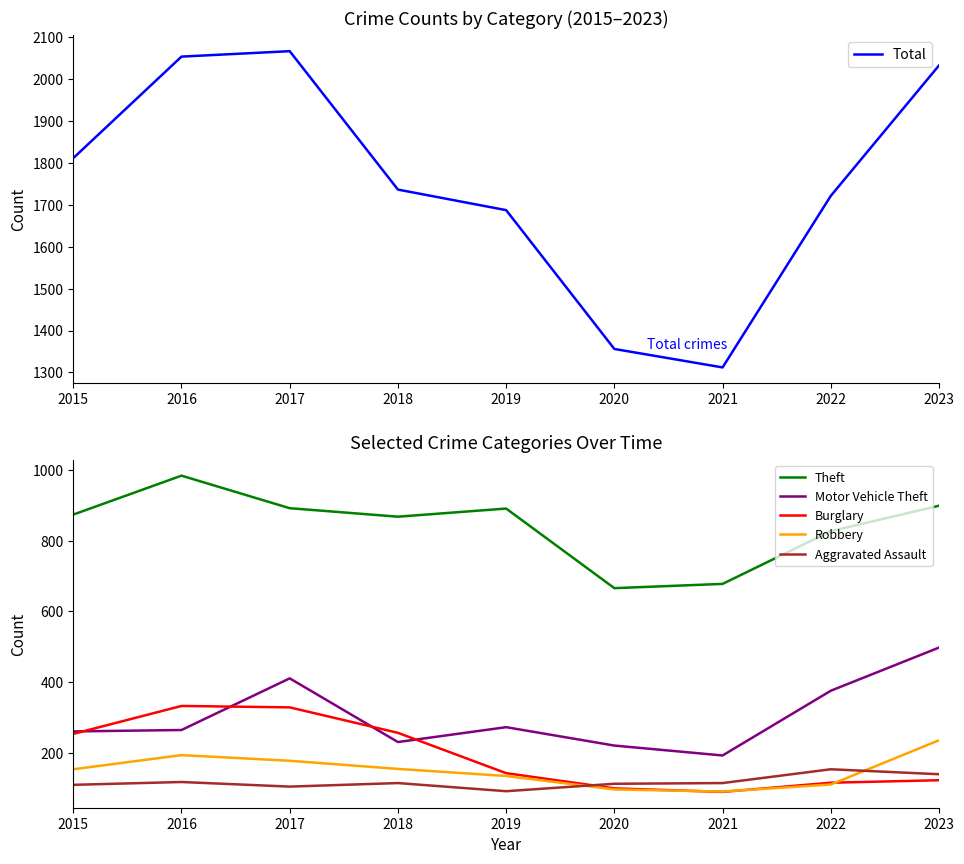

True or false: Aggravated Assault and Motor Vehicle Theft cross at least once.

False